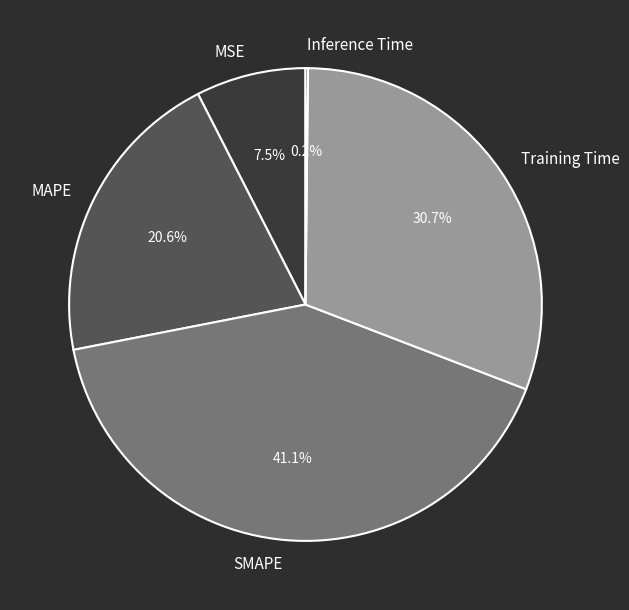

What is the total percentage of SMAPE and MAPE?

61.6%